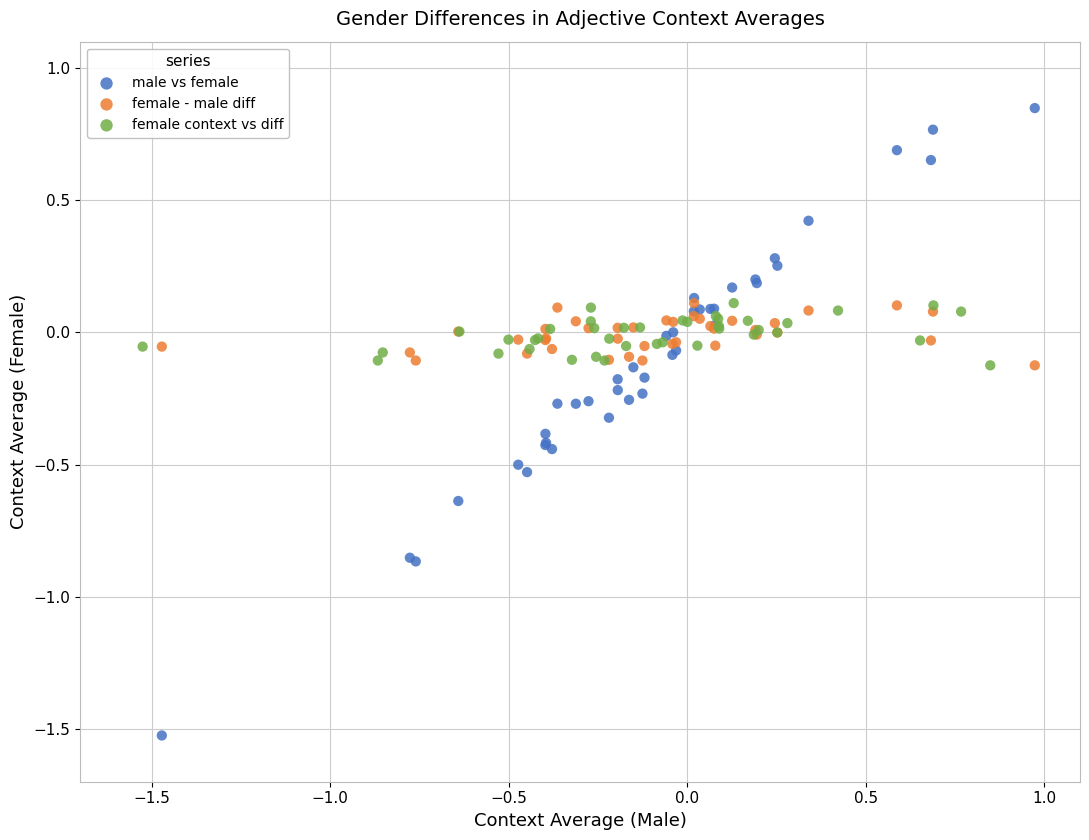

Which series reaches the maximum Y coordinate?

male vs female